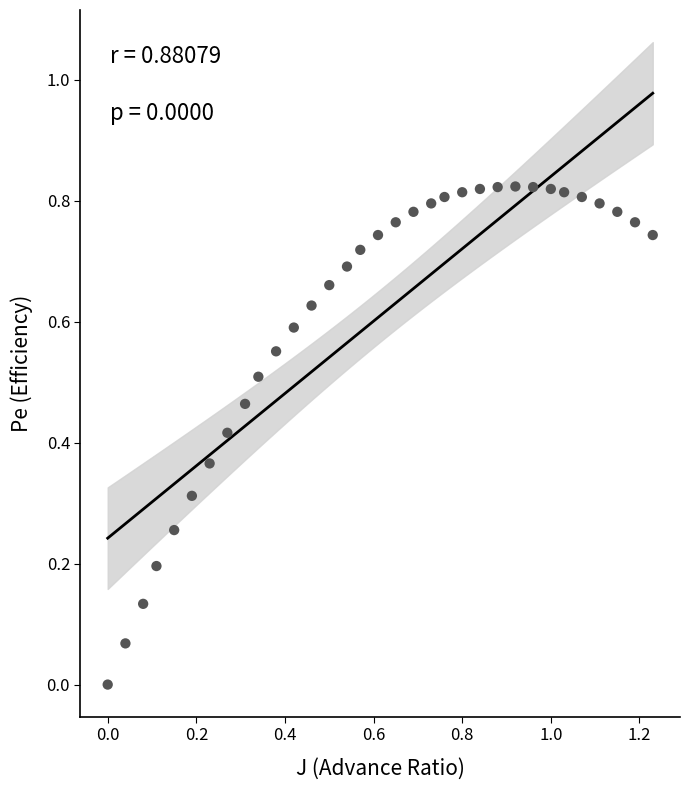

What is the range of X values (max minus min)?

1.2